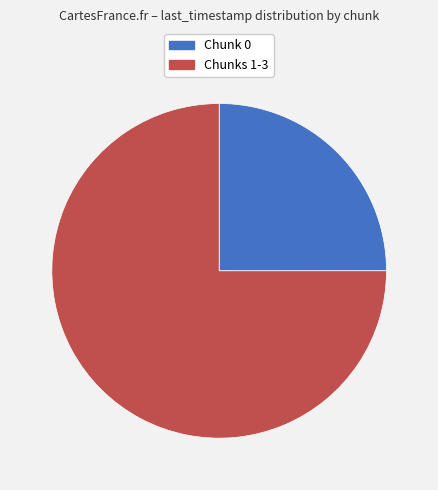

Does any single category account for the majority?

Yes